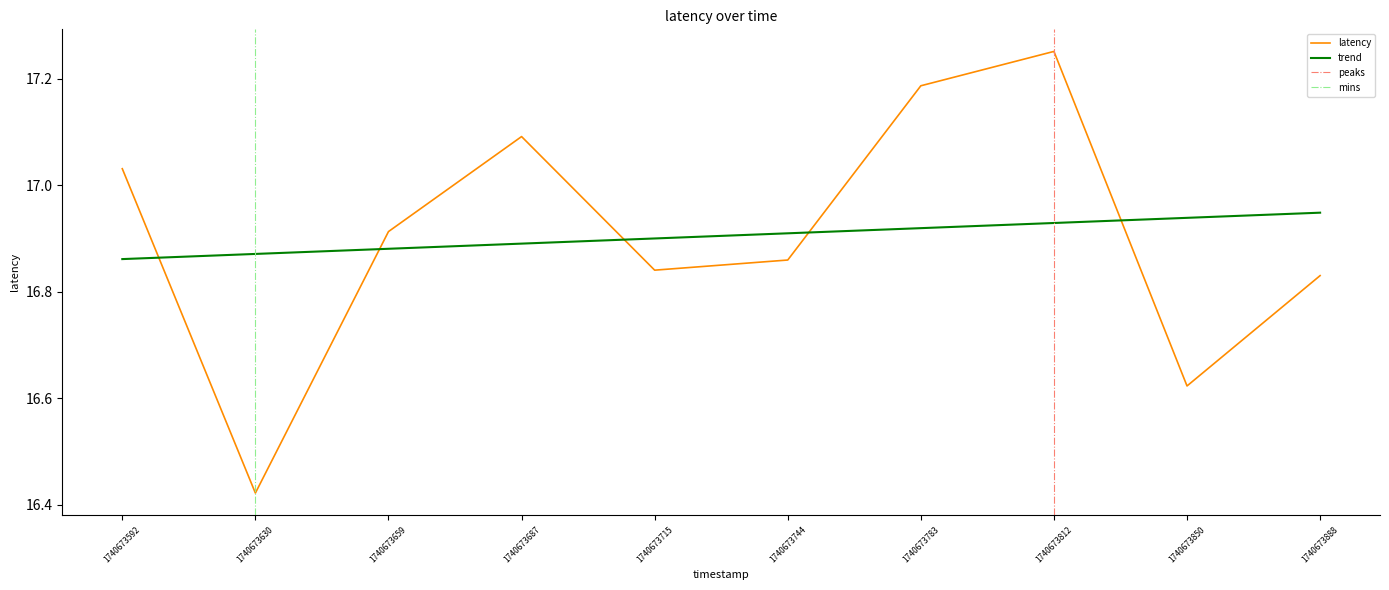

What is the average value?

16.9